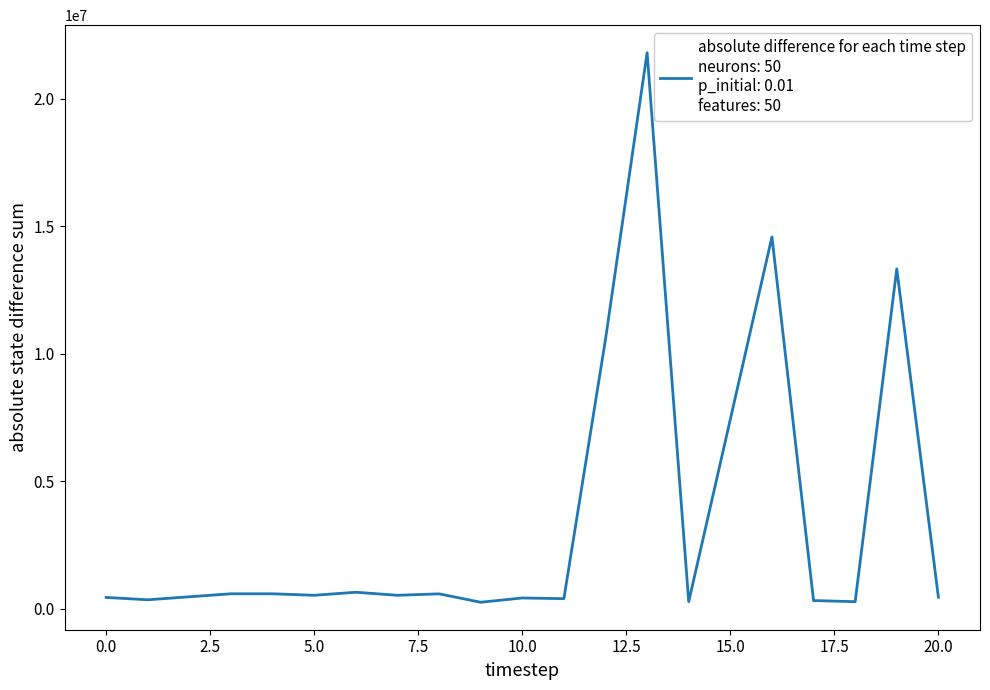

True or false: there are more than 2 points higher than both neighbors.

True